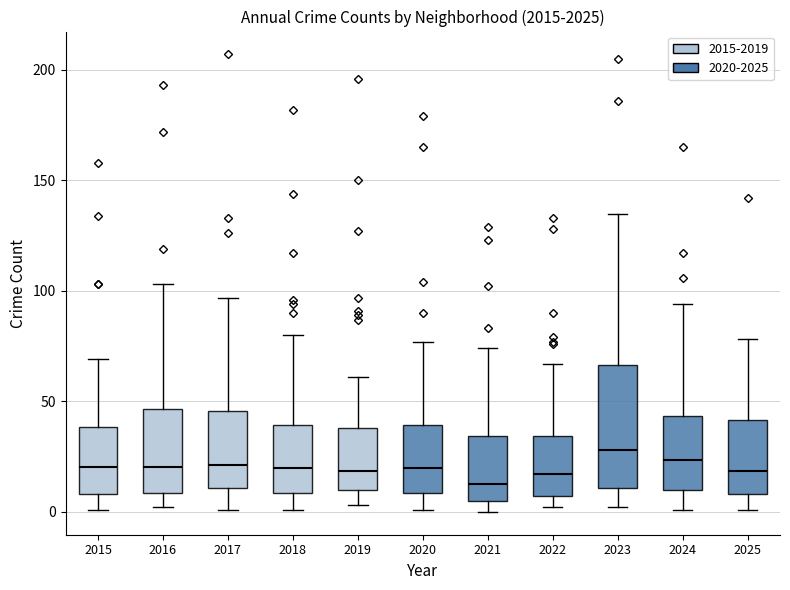

Reading left to right, read every box against the y-axis: the position of its median line, the range the box covers, and the ends of its whiskers. The values are not printed on the chart, so give them approximately, as read against the axis.

2015: median 20, box 10 to 40, whiskers 0 to 70
2016: median 20, box 10 to 45, whiskers 0 to 105
2017: median 20, box 10 to 45, whiskers 0 to 95
2018: median 20, box 10 to 40, whiskers 0 to 80
2019: median 20, box 10 to 40, whiskers 5 to 60
2020: median 20, box 10 to 40, whiskers 0 to 75
2021: median 15, box 5 to 35, whiskers 0 to 75
2022: median 15, box 5 to 35, whiskers 0 to 65
2023: median 30, box 10 to 65, whiskers 0 to 135
2024: median 25, box 10 to 45, whiskers 0 to 95
2025: median 20, box 10 to 40, whiskers 0 to 80